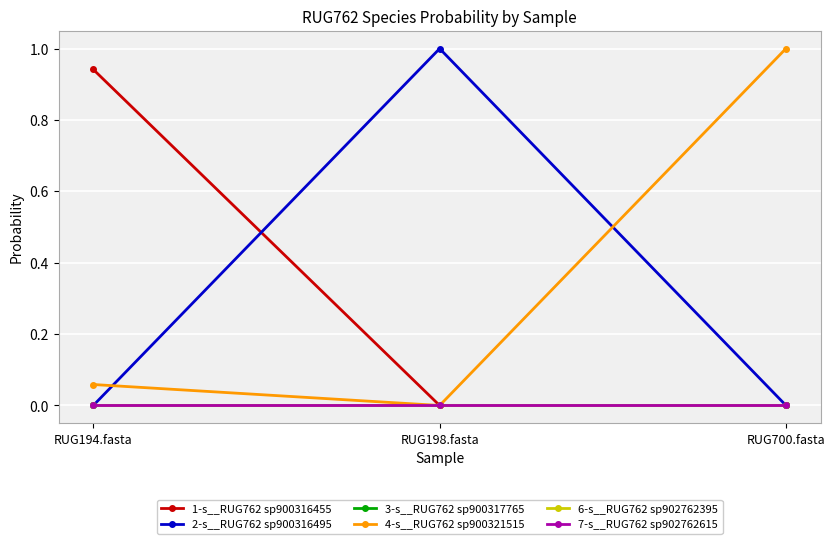

Does the chart have visible grid lines?

Yes